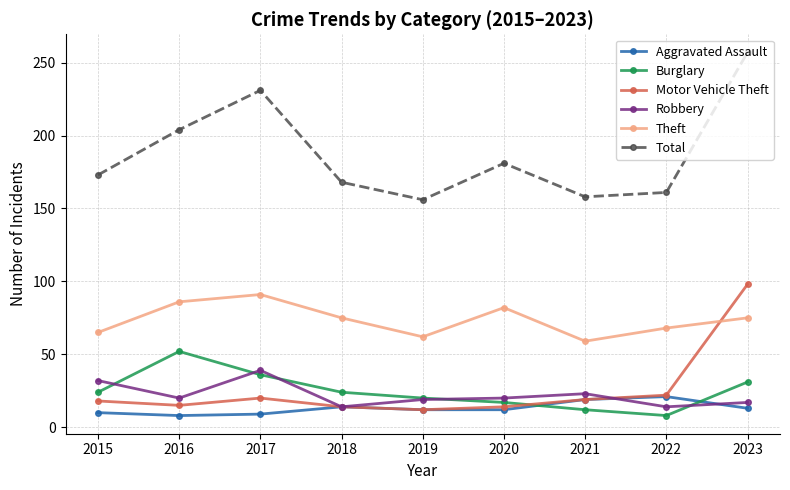

What is the minimum value shown in the chart?

8